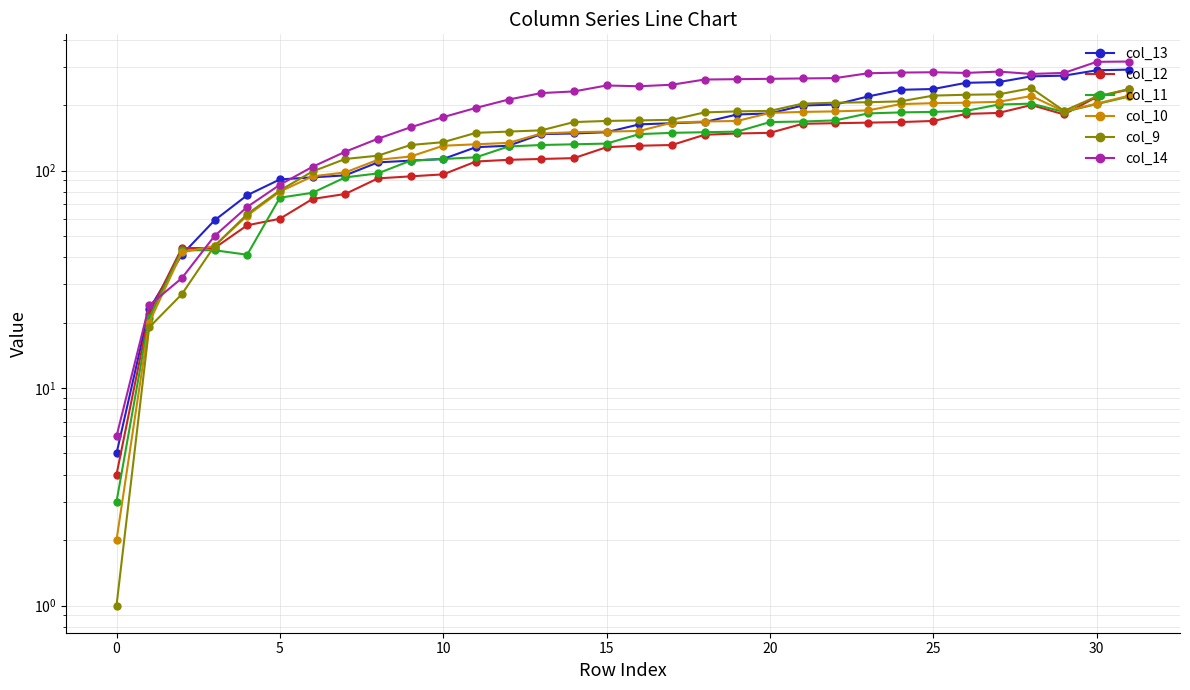

Rank the series by their maximum value, from highest to lowest.

col_14, col_13, col_9, col_12, col_10, col_11